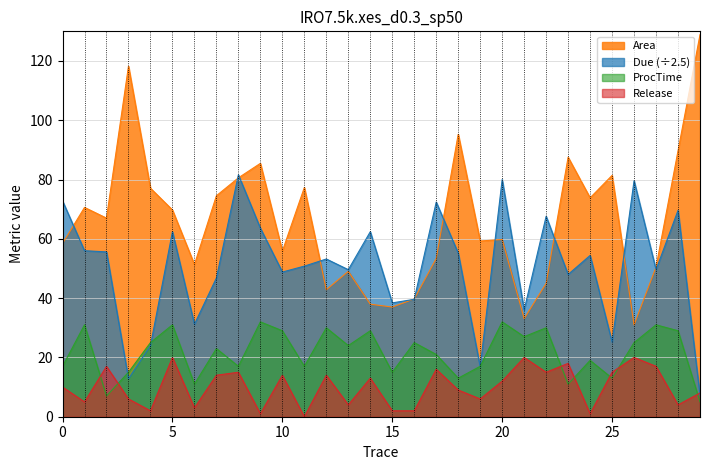

In Release, how many points are lower than both neighbors (excluding endpoints)?

10